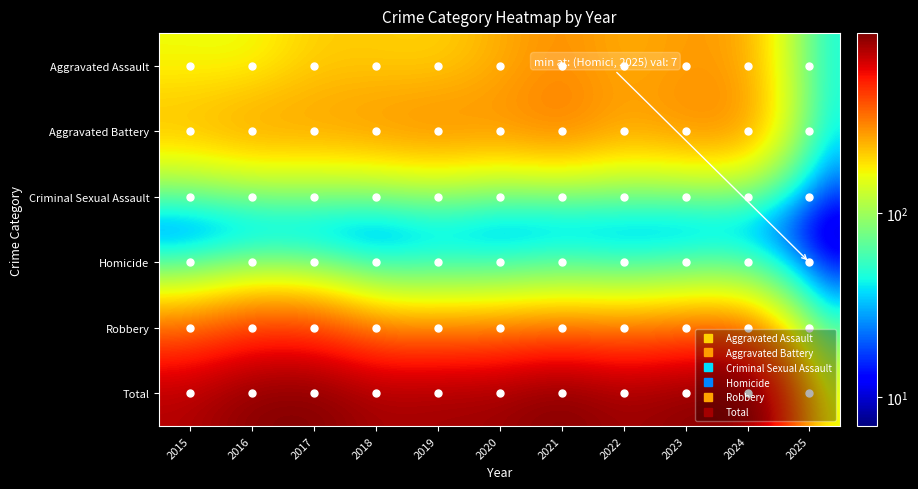

Count the number of categories in the chart.

11